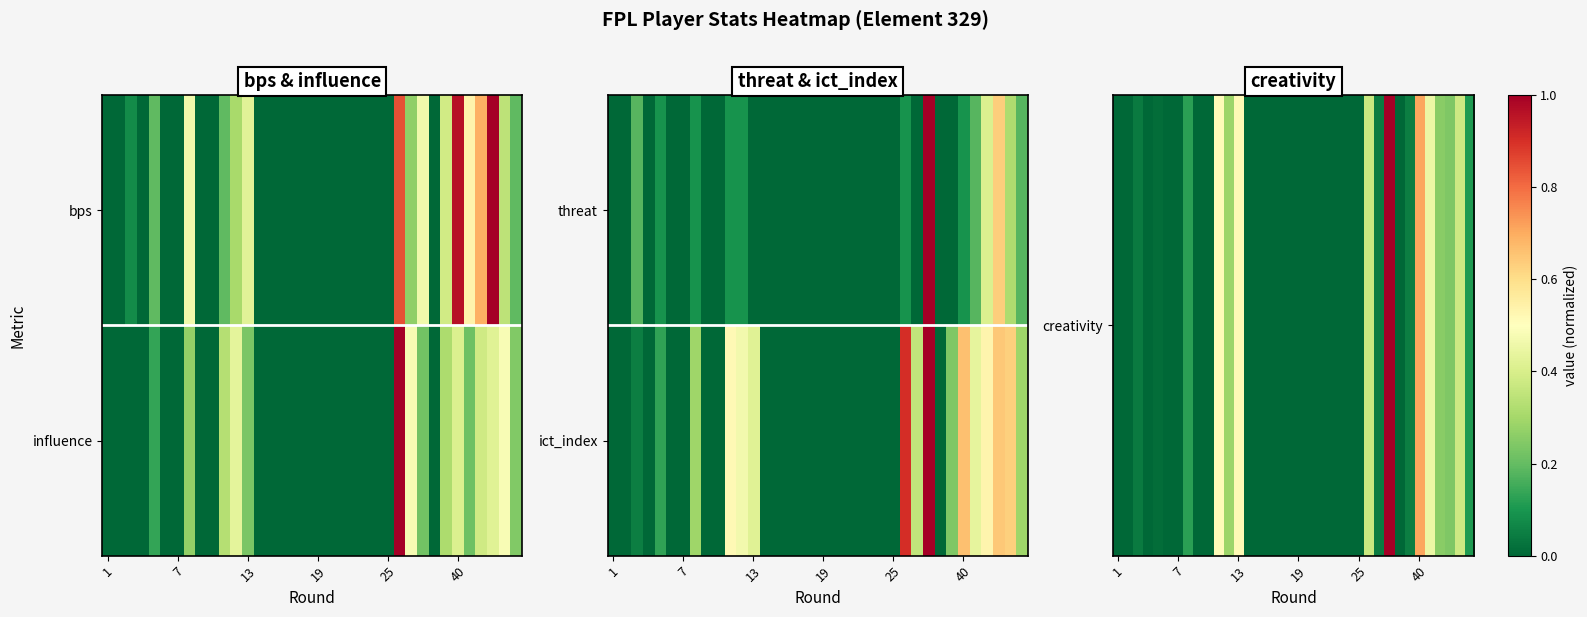

At how many categories does at least one series exceed 0?

16